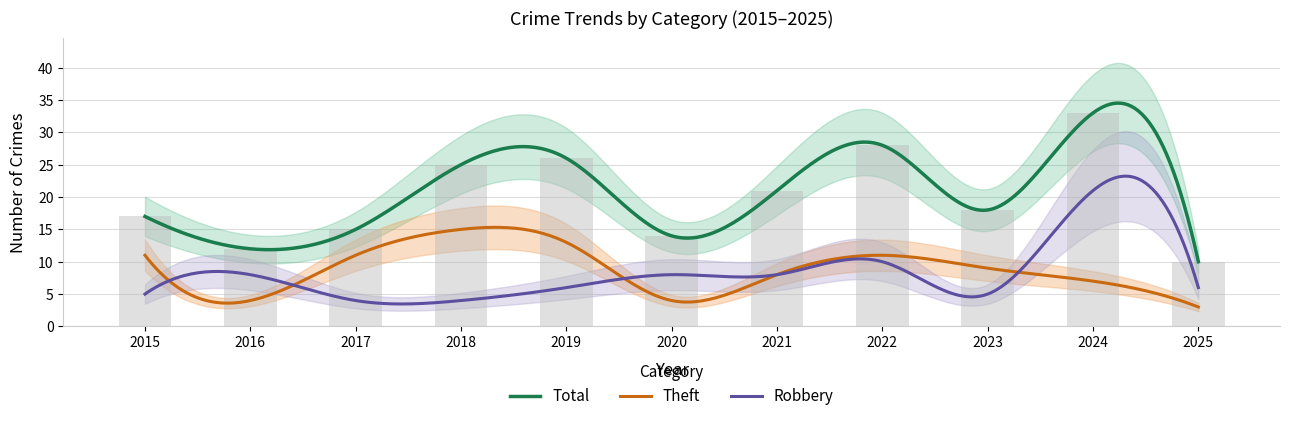

Which category has the highest value across all series?

2024